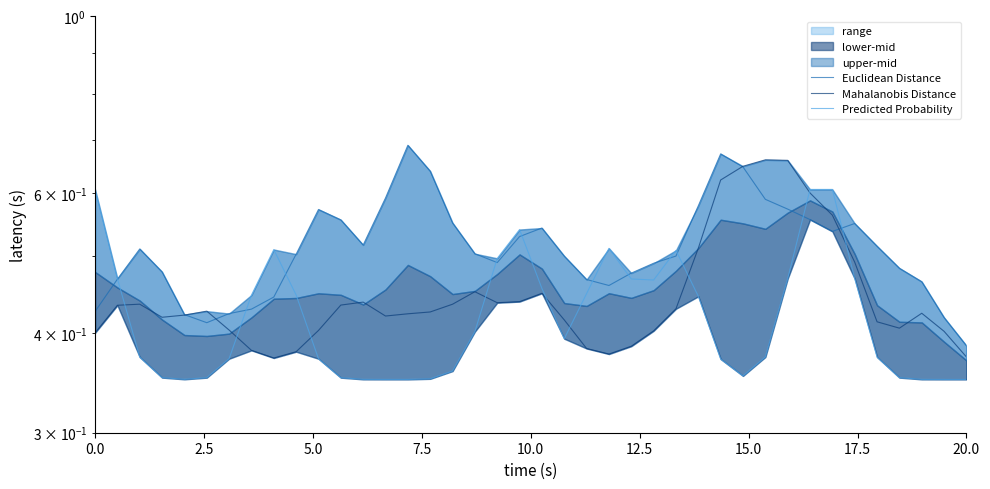

List the series in order of their peak value, lowest first.

Predicted Probability, Mahalanobis Distance, Euclidean Distance